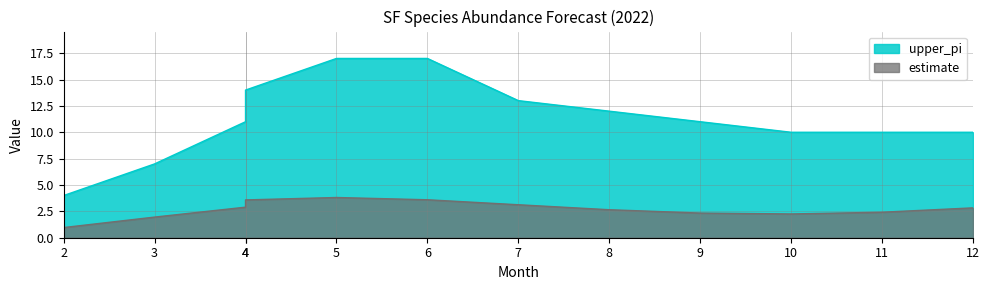

What is the minimum value for estimate?

1.0